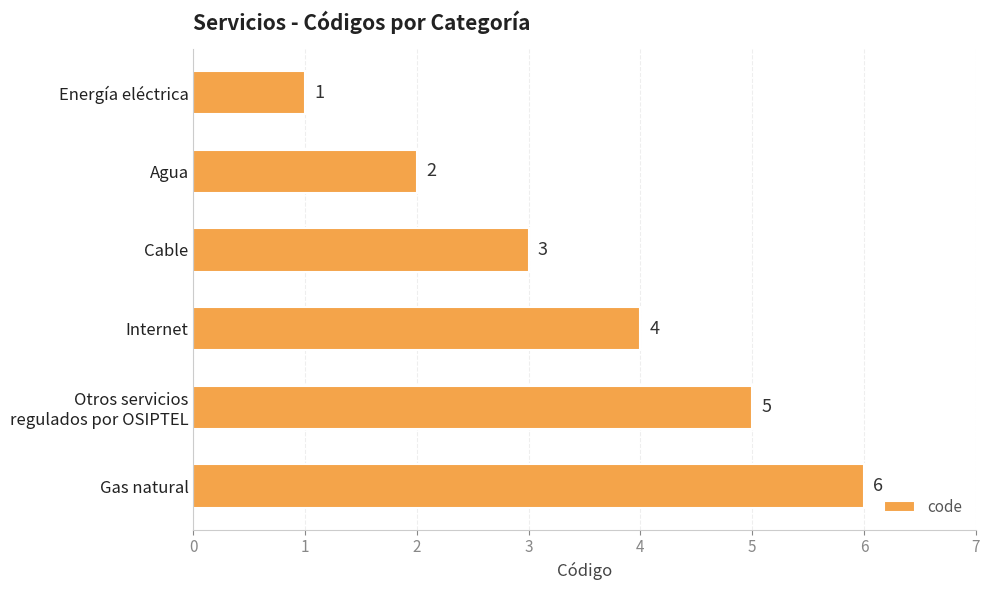

Is it true that the value at Cable is 3?

True